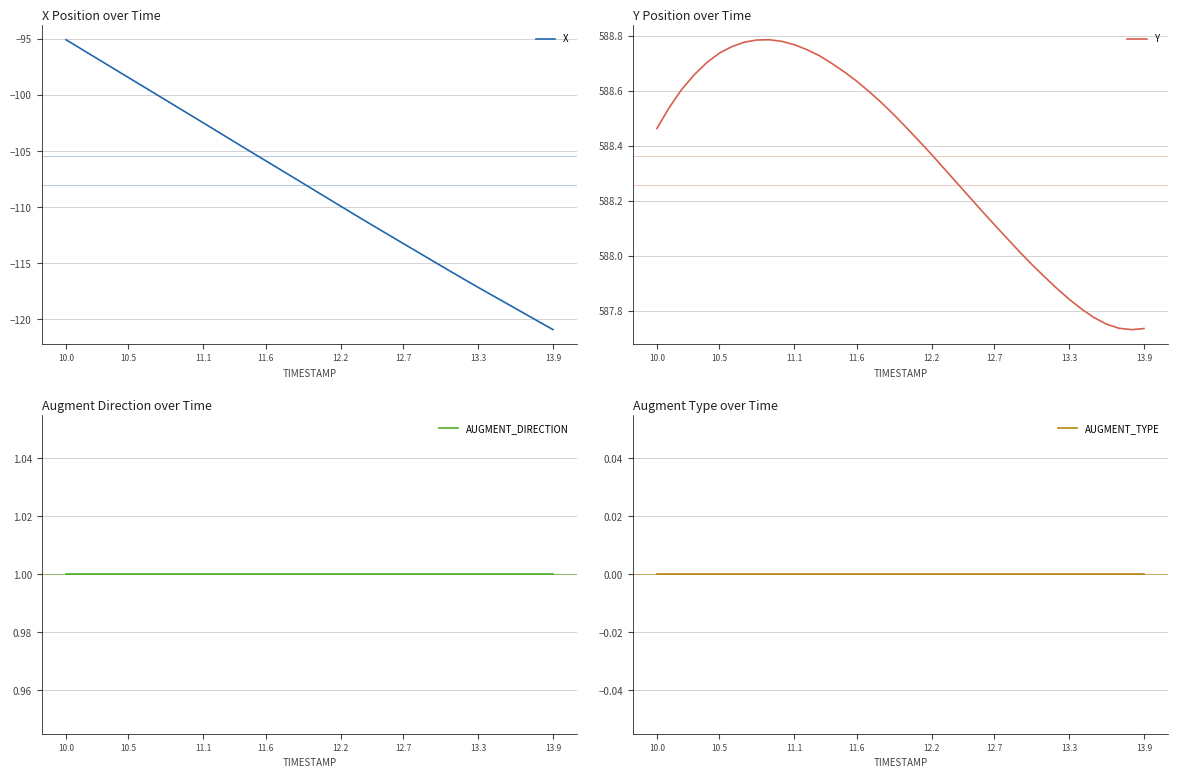

How many interior local peaks does the Y series have?

1